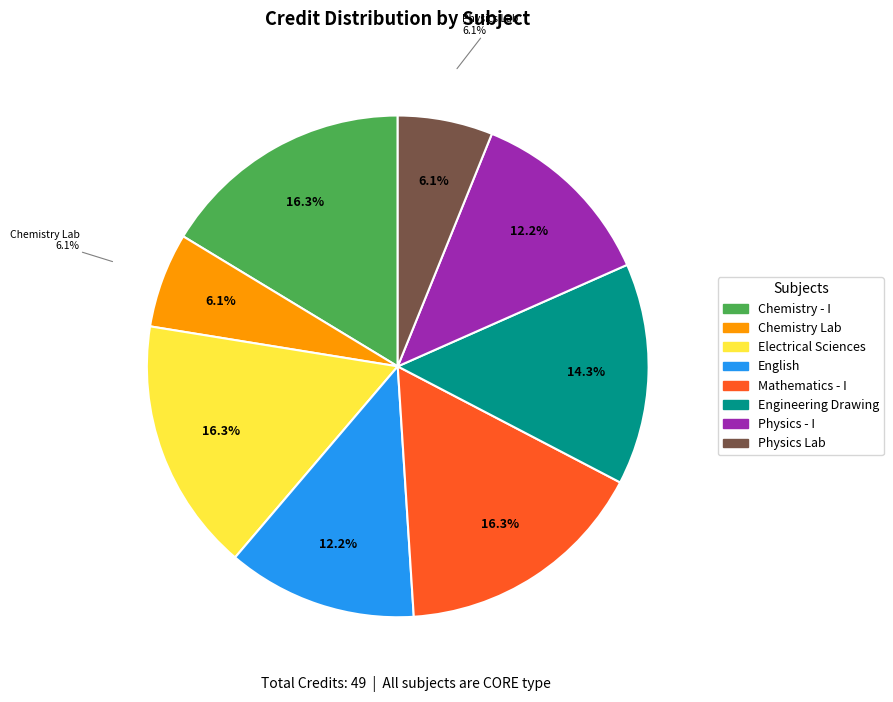

Which category has the biggest portion of the pie?

Chemistry - I